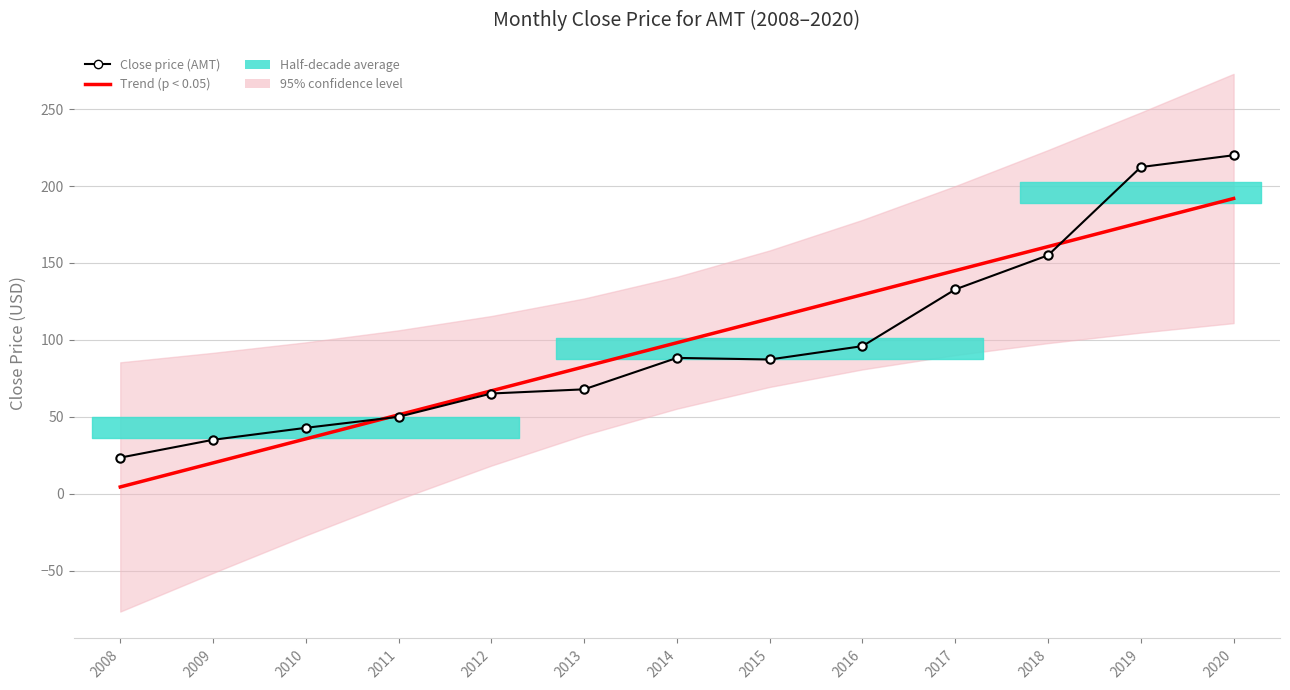

What is the maximum value shown in the chart?

220.0